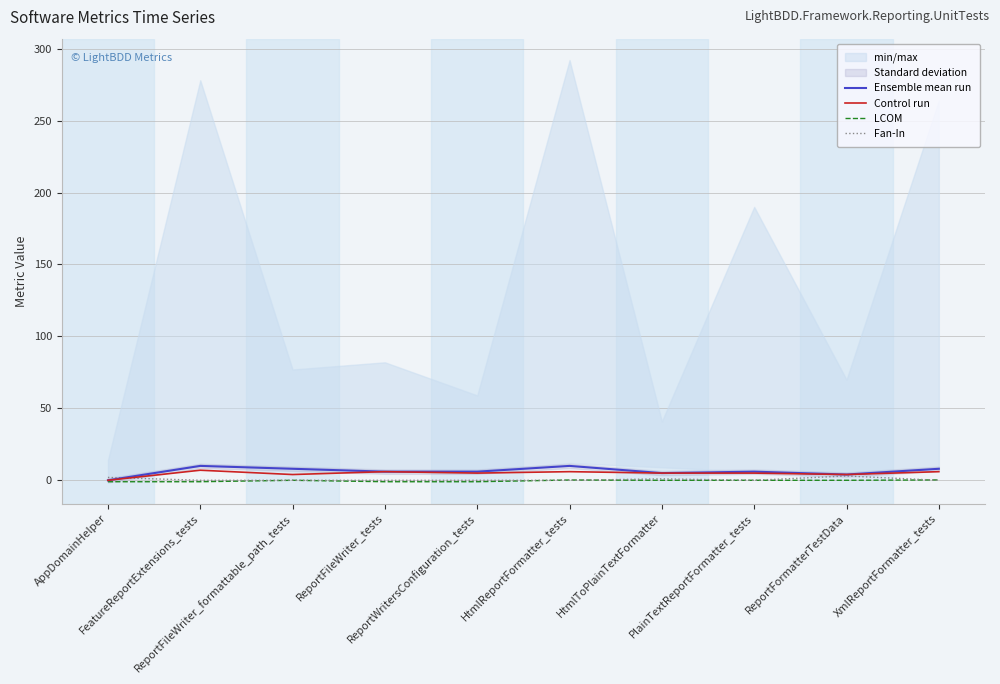

Does the chart have visible grid lines?

Yes